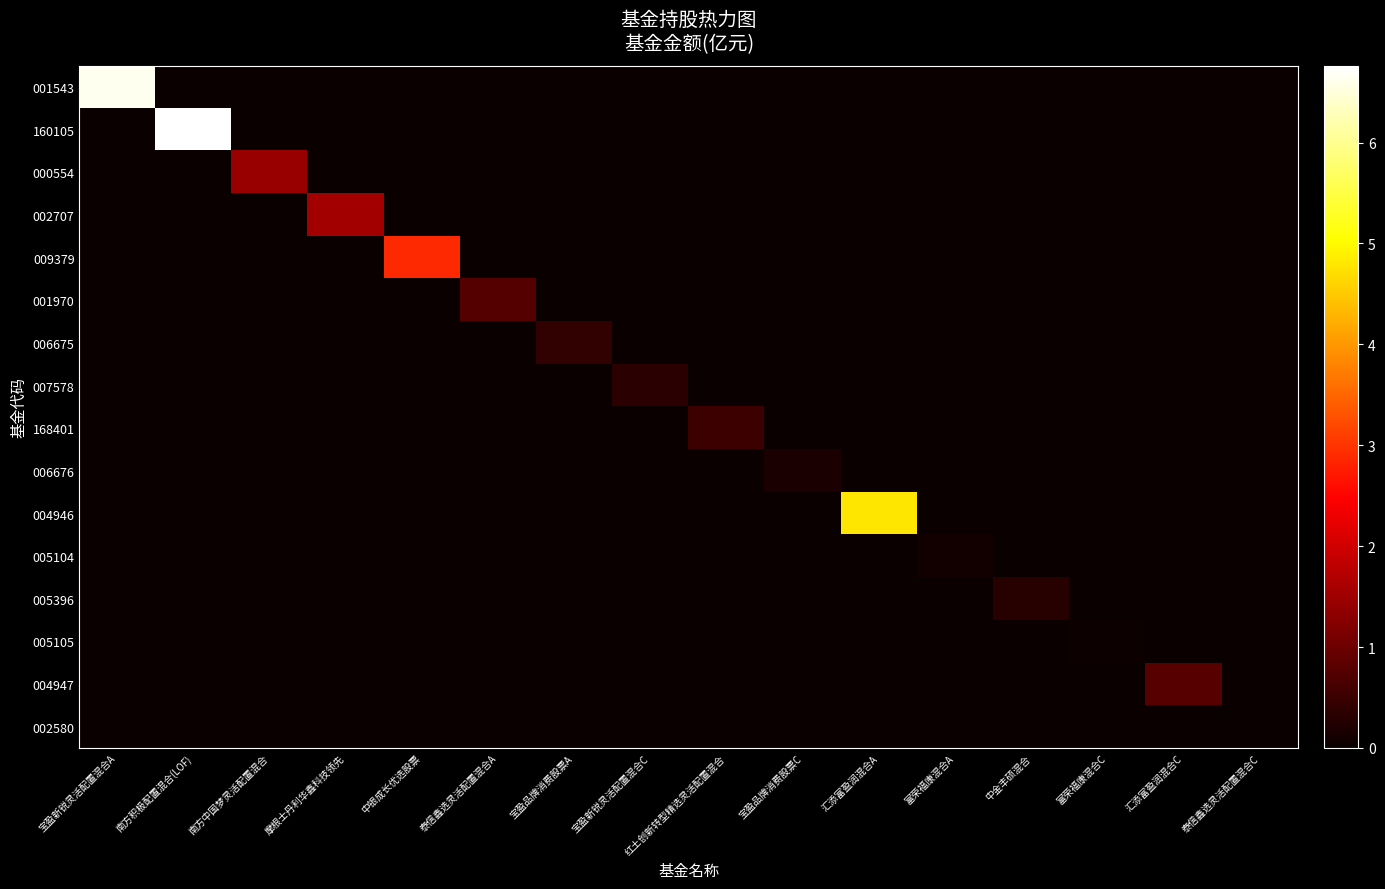

Reading left to right, what are all the values shown in this chart?

001543: 宝盈新锐灵活配置混合A=6.6	南方积极配置混合(LOF)=0.0	南方中国梦灵活配置混合=0.0	摩根士丹利华鑫科技领先=0.0	中银成长优选股票=0.0	泰信鑫选灵活配置混合A=0.0	宝盈品牌消费股票A=0.0	宝盈新锐灵活配置混合C=0.0	红土创新转型精选灵活配置混合=0.0	宝盈品牌消费股票C=0.0	汇添富盈润混合A=0.0	富荣福康混合A=0.0	中金丰硕混合=0.0	富荣福康混合C=0.0	汇添富盈润混合C=0.0	泰信鑫选灵活配置混合C=0.0
160105: 宝盈新锐灵活配置混合A=0.0	南方积极配置混合(LOF)=6.8	南方中国梦灵活配置混合=0.0	摩根士丹利华鑫科技领先=0.0	中银成长优选股票=0.0	泰信鑫选灵活配置混合A=0.0	宝盈品牌消费股票A=0.0	宝盈新锐灵活配置混合C=0.0	红土创新转型精选灵活配置混合=0.0	宝盈品牌消费股票C=0.0	汇添富盈润混合A=0.0	富荣福康混合A=0.0	中金丰硕混合=0.0	富荣福康混合C=0.0	汇添富盈润混合C=0.0	泰信鑫选灵活配置混合C=0.0
000554: 宝盈新锐灵活配置混合A=0.0	南方积极配置混合(LOF)=0.0	南方中国梦灵活配置混合=1.4	摩根士丹利华鑫科技领先=0.0	中银成长优选股票=0.0	泰信鑫选灵活配置混合A=0.0	宝盈品牌消费股票A=0.0	宝盈新锐灵活配置混合C=0.0	红土创新转型精选灵活配置混合=0.0	宝盈品牌消费股票C=0.0	汇添富盈润混合A=0.0	富荣福康混合A=0.0	中金丰硕混合=0.0	富荣福康混合C=0.0	汇添富盈润混合C=0.0	泰信鑫选灵活配置混合C=0.0
002707: 宝盈新锐灵活配置混合A=0.0	南方积极配置混合(LOF)=0.0	南方中国梦灵活配置混合=0.0	摩根士丹利华鑫科技领先=1.6	中银成长优选股票=0.0	泰信鑫选灵活配置混合A=0.0	宝盈品牌消费股票A=0.0	宝盈新锐灵活配置混合C=0.0	红土创新转型精选灵活配置混合=0.0	宝盈品牌消费股票C=0.0	汇添富盈润混合A=0.0	富荣福康混合A=0.0	中金丰硕混合=0.0	富荣福康混合C=0.0	汇添富盈润混合C=0.0	泰信鑫选灵活配置混合C=0.0
009379: 宝盈新锐灵活配置混合A=0.0	南方积极配置混合(LOF)=0.0	南方中国梦灵活配置混合=0.0	摩根士丹利华鑫科技领先=0.0	中银成长优选股票=2.9	泰信鑫选灵活配置混合A=0.0	宝盈品牌消费股票A=0.0	宝盈新锐灵活配置混合C=0.0	红土创新转型精选灵活配置混合=0.0	宝盈品牌消费股票C=0.0	汇添富盈润混合A=0.0	富荣福康混合A=0.0	中金丰硕混合=0.0	富荣福康混合C=0.0	汇添富盈润混合C=0.0	泰信鑫选灵活配置混合C=0.0
001970: 宝盈新锐灵活配置混合A=0.0	南方积极配置混合(LOF)=0.0	南方中国梦灵活配置混合=0.0	摩根士丹利华鑫科技领先=0.0	中银成长优选股票=0.0	泰信鑫选灵活配置混合A=0.8	宝盈品牌消费股票A=0.0	宝盈新锐灵活配置混合C=0.0	红土创新转型精选灵活配置混合=0.0	宝盈品牌消费股票C=0.0	汇添富盈润混合A=0.0	富荣福康混合A=0.0	中金丰硕混合=0.0	富荣福康混合C=0.0	汇添富盈润混合C=0.0	泰信鑫选灵活配置混合C=0.0
006675: 宝盈新锐灵活配置混合A=0.0	南方积极配置混合(LOF)=0.0	南方中国梦灵活配置混合=0.0	摩根士丹利华鑫科技领先=0.0	中银成长优选股票=0.0	泰信鑫选灵活配置混合A=0.0	宝盈品牌消费股票A=0.4	宝盈新锐灵活配置混合C=0.0	红土创新转型精选灵活配置混合=0.0	宝盈品牌消费股票C=0.0	汇添富盈润混合A=0.0	富荣福康混合A=0.0	中金丰硕混合=0.0	富荣福康混合C=0.0	汇添富盈润混合C=0.0	泰信鑫选灵活配置混合C=0.0
007578: 宝盈新锐灵活配置混合A=0.0	南方积极配置混合(LOF)=0.0	南方中国梦灵活配置混合=0.0	摩根士丹利华鑫科技领先=0.0	中银成长优选股票=0.0	泰信鑫选灵活配置混合A=0.0	宝盈品牌消费股票A=0.0	宝盈新锐灵活配置混合C=0.3	红土创新转型精选灵活配置混合=0.0	宝盈品牌消费股票C=0.0	汇添富盈润混合A=0.0	富荣福康混合A=0.0	中金丰硕混合=0.0	富荣福康混合C=0.0	汇添富盈润混合C=0.0	泰信鑫选灵活配置混合C=0.0
168401: 宝盈新锐灵活配置混合A=0.0	南方积极配置混合(LOF)=0.0	南方中国梦灵活配置混合=0.0	摩根士丹利华鑫科技领先=0.0	中银成长优选股票=0.0	泰信鑫选灵活配置混合A=0.0	宝盈品牌消费股票A=0.0	宝盈新锐灵活配置混合C=0.0	红土创新转型精选灵活配置混合=0.5	宝盈品牌消费股票C=0.0	汇添富盈润混合A=0.0	富荣福康混合A=0.0	中金丰硕混合=0.0	富荣福康混合C=0.0	汇添富盈润混合C=0.0	泰信鑫选灵活配置混合C=0.0
006676: 宝盈新锐灵活配置混合A=0.0	南方积极配置混合(LOF)=0.0	南方中国梦灵活配置混合=0.0	摩根士丹利华鑫科技领先=0.0	中银成长优选股票=0.0	泰信鑫选灵活配置混合A=0.0	宝盈品牌消费股票A=0.0	宝盈新锐灵活配置混合C=0.0	红土创新转型精选灵活配置混合=0.0	宝盈品牌消费股票C=0.2	汇添富盈润混合A=0.0	富荣福康混合A=0.0	中金丰硕混合=0.0	富荣福康混合C=0.0	汇添富盈润混合C=0.0	泰信鑫选灵活配置混合C=0.0
004946: 宝盈新锐灵活配置混合A=0.0	南方积极配置混合(LOF)=0.0	南方中国梦灵活配置混合=0.0	摩根士丹利华鑫科技领先=0.0	中银成长优选股票=0.0	泰信鑫选灵活配置混合A=0.0	宝盈品牌消费股票A=0.0	宝盈新锐灵活配置混合C=0.0	红土创新转型精选灵活配置混合=0.0	宝盈品牌消费股票C=0.0	汇添富盈润混合A=4.8	富荣福康混合A=0.0	中金丰硕混合=0.0	富荣福康混合C=0.0	汇添富盈润混合C=0.0	泰信鑫选灵活配置混合C=0.0
005104: 宝盈新锐灵活配置混合A=0.0	南方积极配置混合(LOF)=0.0	南方中国梦灵活配置混合=0.0	摩根士丹利华鑫科技领先=0.0	中银成长优选股票=0.0	泰信鑫选灵活配置混合A=0.0	宝盈品牌消费股票A=0.0	宝盈新锐灵活配置混合C=0.0	红土创新转型精选灵活配置混合=0.0	宝盈品牌消费股票C=0.0	汇添富盈润混合A=0.0	富荣福康混合A=0.1	中金丰硕混合=0.0	富荣福康混合C=0.0	汇添富盈润混合C=0.0	泰信鑫选灵活配置混合C=0.0
005396: 宝盈新锐灵活配置混合A=0.0	南方积极配置混合(LOF)=0.0	南方中国梦灵活配置混合=0.0	摩根士丹利华鑫科技领先=0.0	中银成长优选股票=0.0	泰信鑫选灵活配置混合A=0.0	宝盈品牌消费股票A=0.0	宝盈新锐灵活配置混合C=0.0	红土创新转型精选灵活配置混合=0.0	宝盈品牌消费股票C=0.0	汇添富盈润混合A=0.0	富荣福康混合A=0.0	中金丰硕混合=0.3	富荣福康混合C=0.0	汇添富盈润混合C=0.0	泰信鑫选灵活配置混合C=0.0
005105: 宝盈新锐灵活配置混合A=0.0	南方积极配置混合(LOF)=0.0	南方中国梦灵活配置混合=0.0	摩根士丹利华鑫科技领先=0.0	中银成长优选股票=0.0	泰信鑫选灵活配置混合A=0.0	宝盈品牌消费股票A=0.0	宝盈新锐灵活配置混合C=0.0	红土创新转型精选灵活配置混合=0.0	宝盈品牌消费股票C=0.0	汇添富盈润混合A=0.0	富荣福康混合A=0.0	中金丰硕混合=0.0	富荣福康混合C=0.0	汇添富盈润混合C=0.0	泰信鑫选灵活配置混合C=0.0
004947: 宝盈新锐灵活配置混合A=0.0	南方积极配置混合(LOF)=0.0	南方中国梦灵活配置混合=0.0	摩根士丹利华鑫科技领先=0.0	中银成长优选股票=0.0	泰信鑫选灵活配置混合A=0.0	宝盈品牌消费股票A=0.0	宝盈新锐灵活配置混合C=0.0	红土创新转型精选灵活配置混合=0.0	宝盈品牌消费股票C=0.0	汇添富盈润混合A=0.0	富荣福康混合A=0.0	中金丰硕混合=0.0	富荣福康混合C=0.0	汇添富盈润混合C=0.8	泰信鑫选灵活配置混合C=0.0
002580: 宝盈新锐灵活配置混合A=0.0	南方积极配置混合(LOF)=0.0	南方中国梦灵活配置混合=0.0	摩根士丹利华鑫科技领先=0.0	中银成长优选股票=0.0	泰信鑫选灵活配置混合A=0.0	宝盈品牌消费股票A=0.0	宝盈新锐灵活配置混合C=0.0	红土创新转型精选灵活配置混合=0.0	宝盈品牌消费股票C=0.0	汇添富盈润混合A=0.0	富荣福康混合A=0.0	中金丰硕混合=0.0	富荣福康混合C=0.0	汇添富盈润混合C=0.0	泰信鑫选灵活配置混合C=0.0